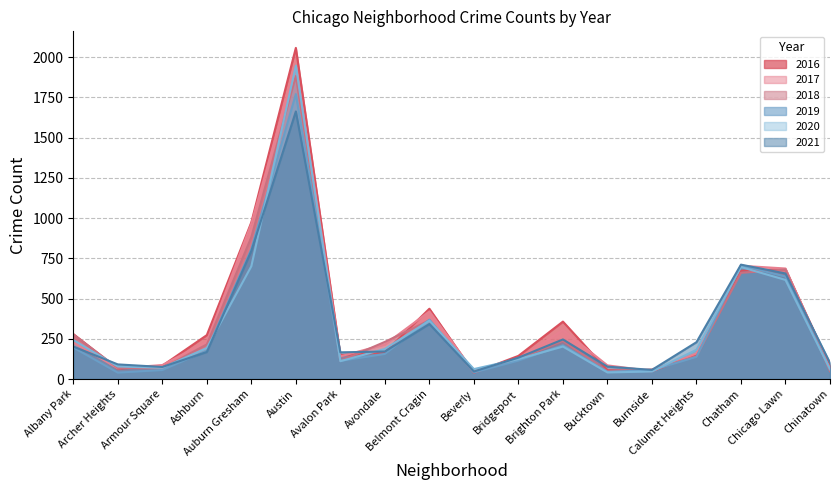

At which category does the chart reach its minimum across all series?

Beverly